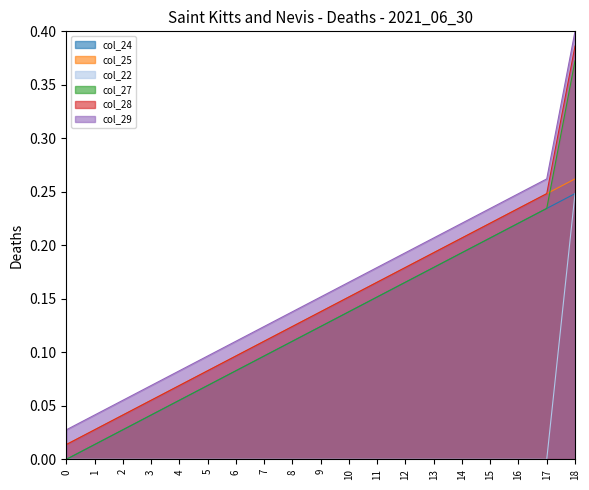

Reading left to right, extract all data points from this chart.

col_24: 0=0.0	1=0.0	2=0.0	3=0.1	4=0.1	5=0.1	6=0.1	7=0.1	8=0.1	9=0.1	10=0.2	11=0.2	12=0.2	13=0.2	14=0.2	15=0.2	16=0.2	17=0.2	18=0.3
col_25: 0=0.0	1=0.0	2=0.0	3=0.0	4=0.1	5=0.1	6=0.1	7=0.1	8=0.1	9=0.1	10=0.1	11=0.2	12=0.2	13=0.2	14=0.2	15=0.2	16=0.2	17=0.2	18=0.2
col_22: 0=0.0	1=0.0	2=0.0	3=0.0	4=0.0	5=0.0	6=0.0	7=0.0	8=0.0	9=0.0	10=0.0	11=0.0	12=0.0	13=0.0	14=0.0	15=0.0	16=0.0	17=0.0	18=0.2
col_27: 0=0.0	1=0.0	2=0.0	3=0.1	4=0.1	5=0.1	6=0.1	7=0.1	8=0.1	9=0.1	10=0.2	11=0.2	12=0.2	13=0.2	14=0.2	15=0.2	16=0.2	17=0.2	18=0.4
col_28: 0=0.0	1=0.0	2=0.0	3=0.0	4=0.1	5=0.1	6=0.1	7=0.1	8=0.1	9=0.1	10=0.1	11=0.2	12=0.2	13=0.2	14=0.2	15=0.2	16=0.2	17=0.2	18=0.4
col_29: 0=0.0	1=0.0	2=0.1	3=0.1	4=0.1	5=0.1	6=0.1	7=0.1	8=0.1	9=0.2	10=0.2	11=0.2	12=0.2	13=0.2	14=0.2	15=0.2	16=0.2	17=0.3	18=0.4